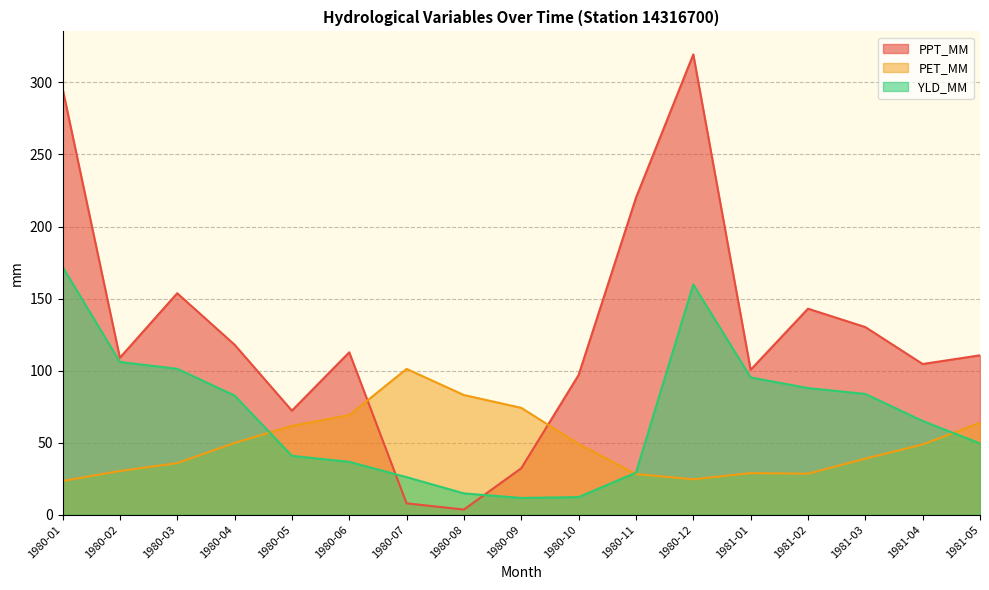

Reading left to right, what are all the values shown in this chart?

PPT_MM: 295.8	108.9	153.7	118.0	72.2	112.7	7.9	3.6	32.3	97.0	219.9	319.4	100.6	143.0	130.2	104.6	110.6
PET_MM: 23.4	30.4	35.8	49.8	61.7	69.1	101.2	83.1	74.2	49.1	28.2	24.6	28.9	28.5	39.0	48.8	63.8
YLD_MM: 172.1	106.0	101.3	82.7	40.9	36.7	26.1	14.8	11.7	12.2	29.2	159.8	95.3	87.9	83.8	65.1	49.5